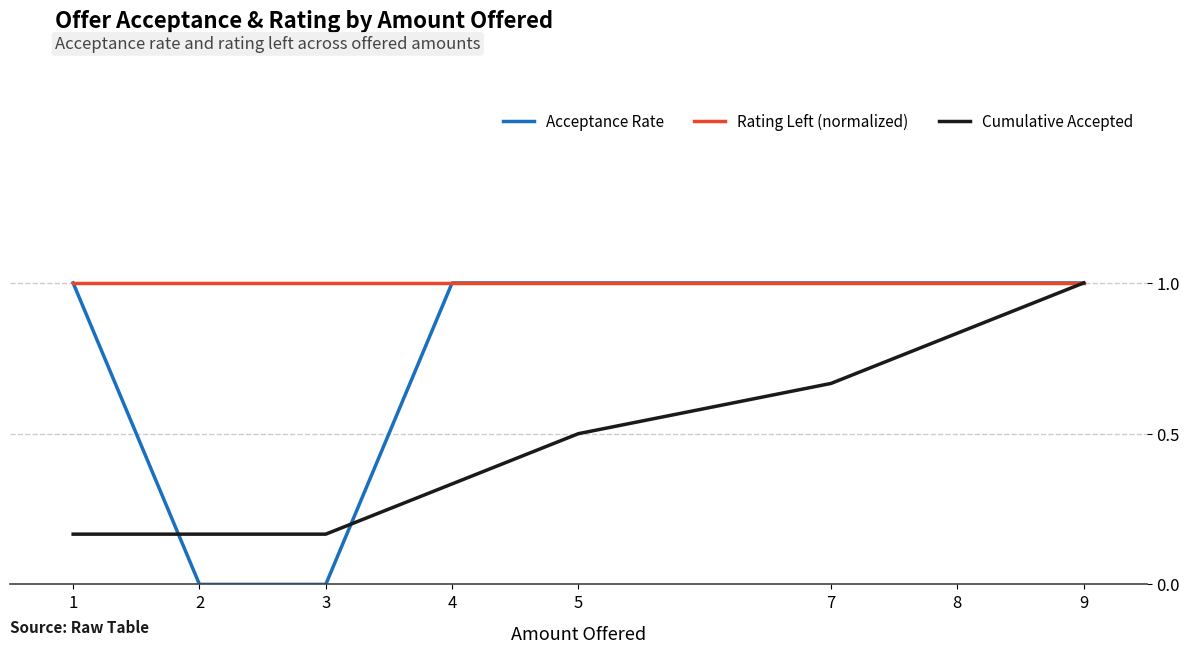

What is the maximum value for Cumulative Accepted?

1.0